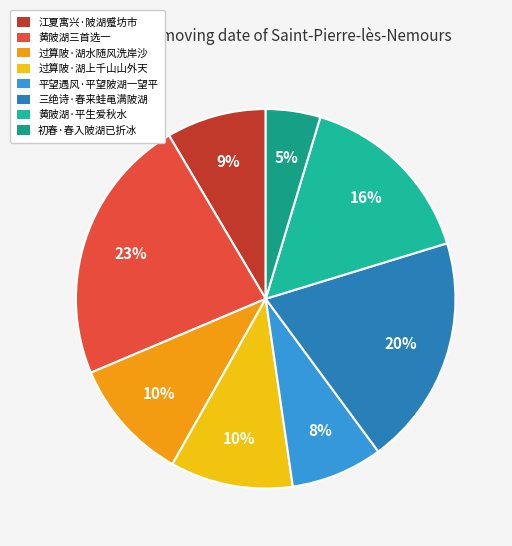

To the nearest percent, what is the average slice percentage?

12%